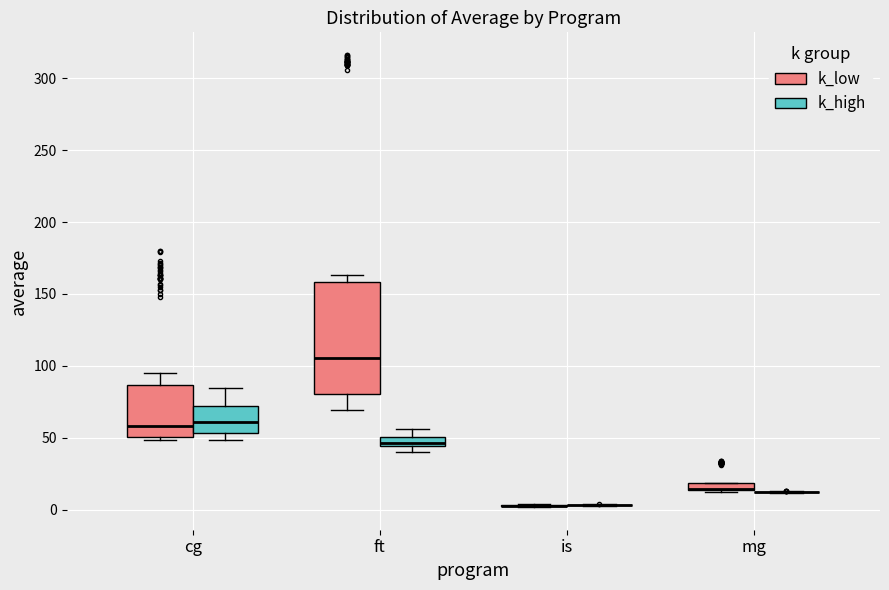

Where does the upper whisker of the box for ft (k_high) end on the y-axis? The values are not printed on the chart, so give them approximately, as read against the axis.

55